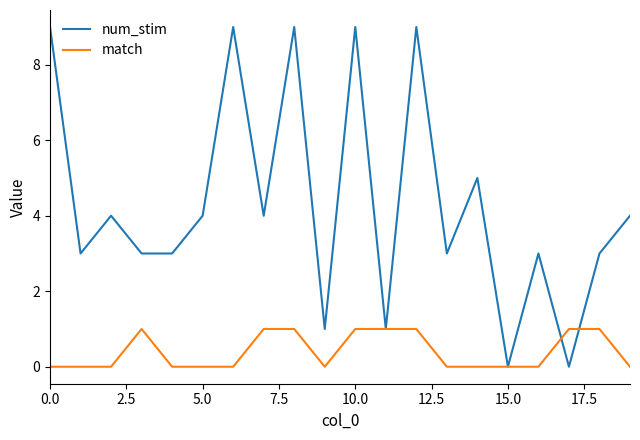

What are all the series names shown in the legend?

num_stim, match